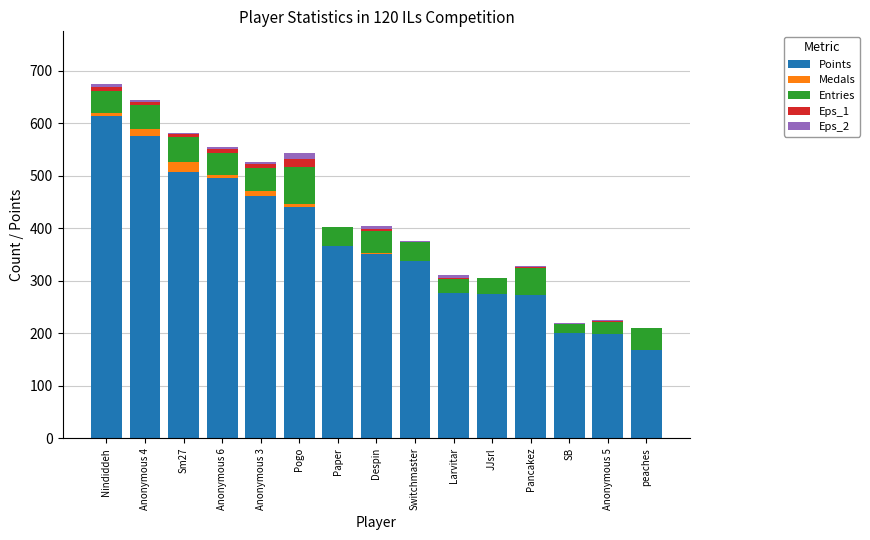

What are all the series names shown in the legend?

Points, Medals, Entries, Eps_1, Eps_2